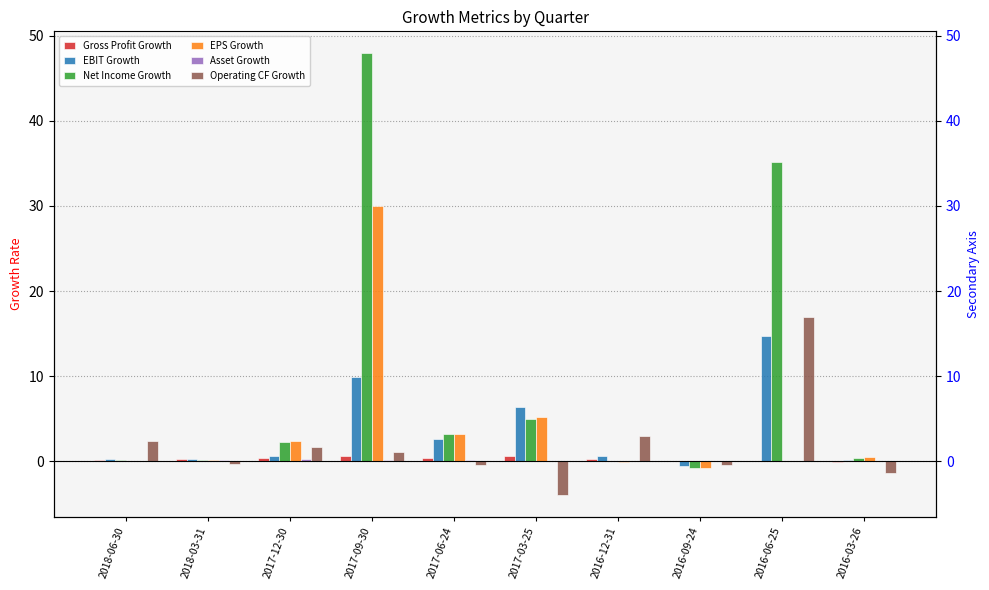

What is the average value of the Asset Growth series?

0.1